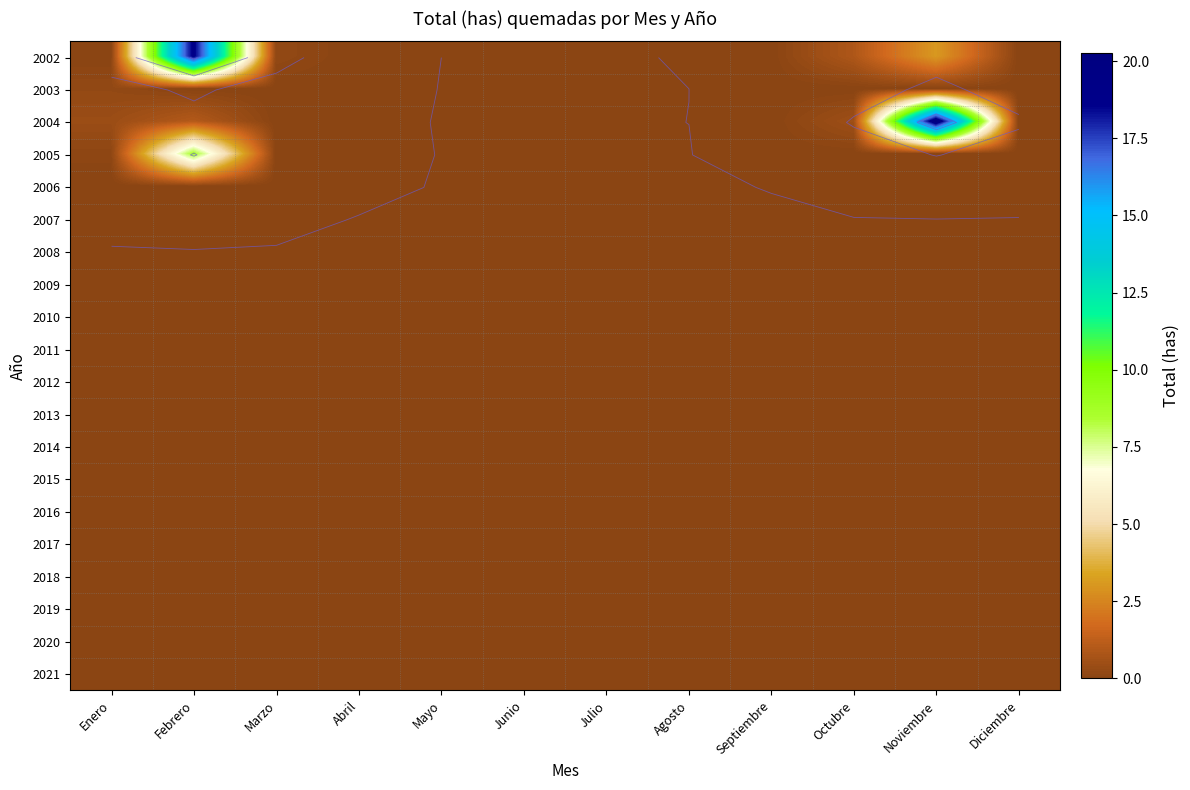

How many series are shown in this chart?

20